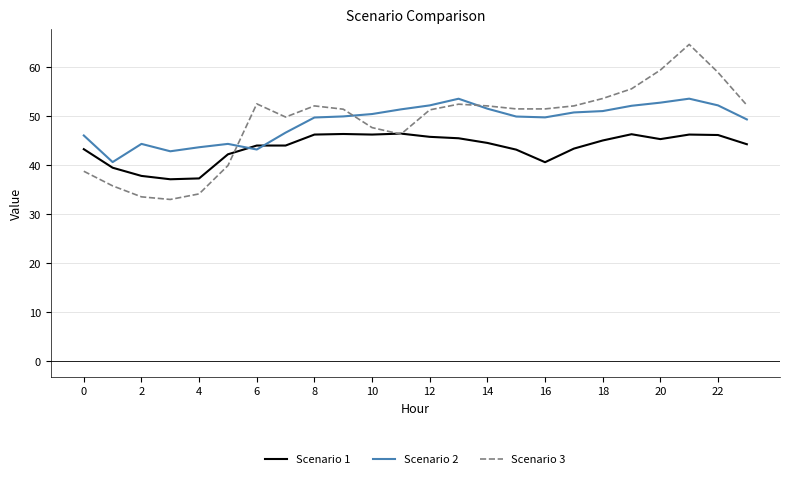

Rank the series by their maximum value, from highest to lowest.

Scenario 3, Scenario 2, Scenario 1